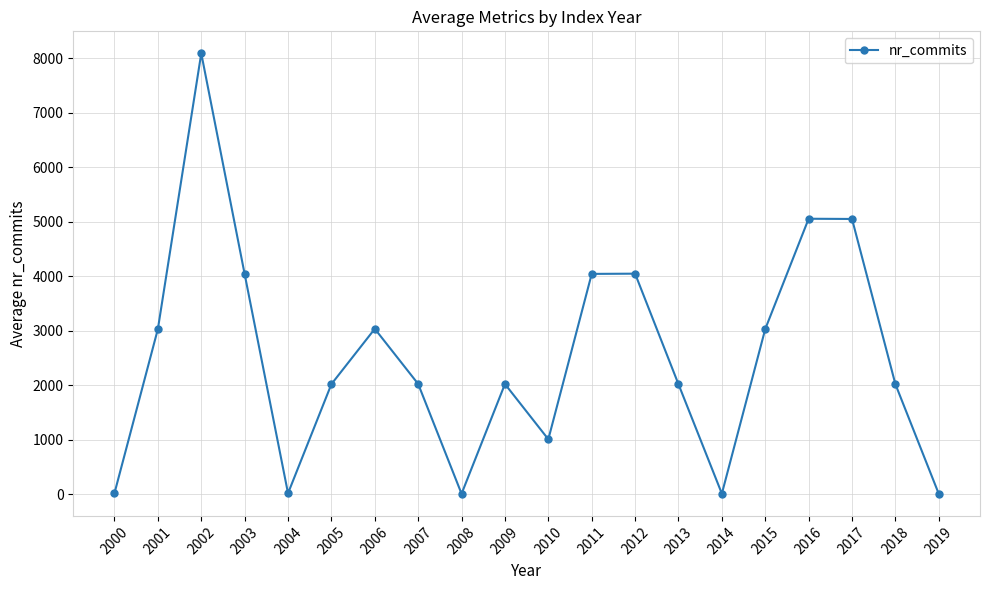

How many values are below 2026?

10